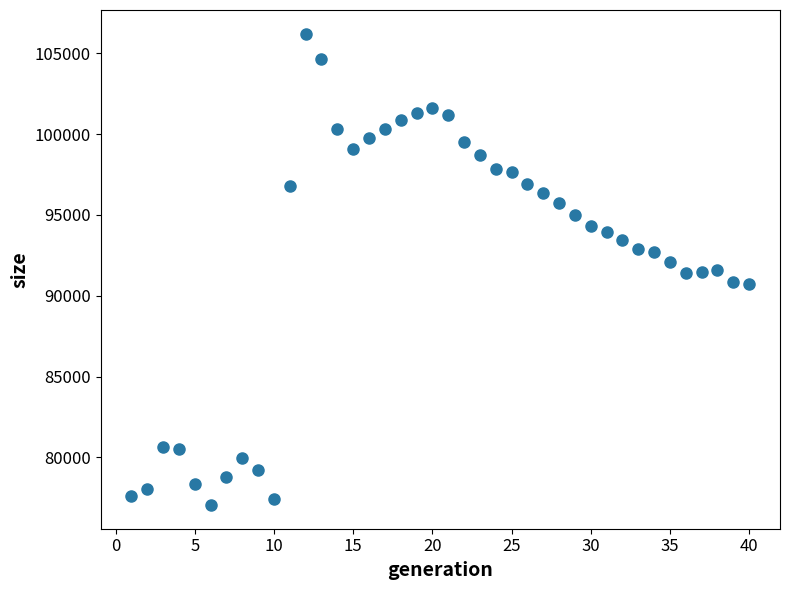

What is the range of X values (max minus min)?

39